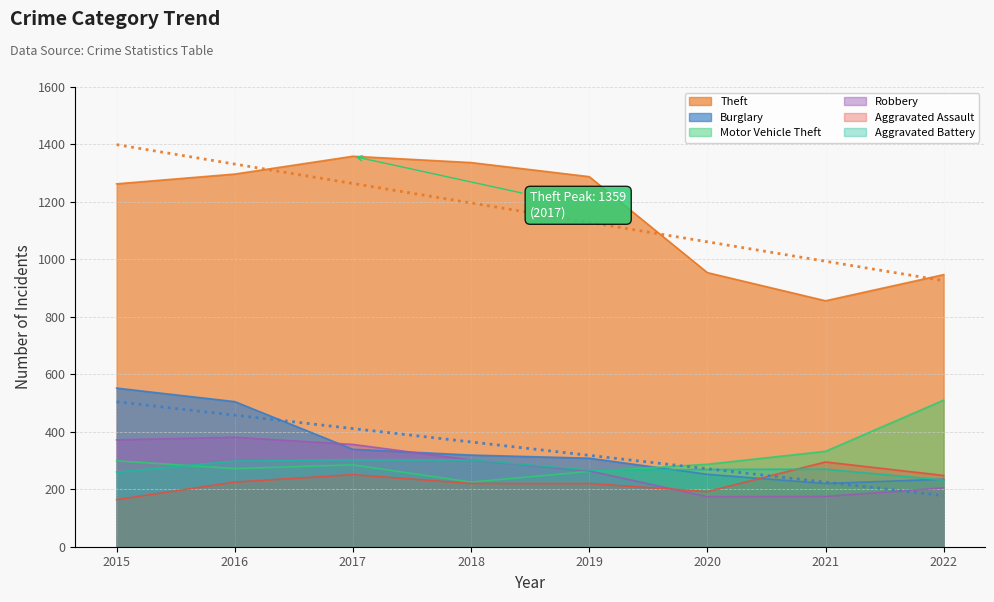

The Robbery series shows 624 at 2015. True or false?

False